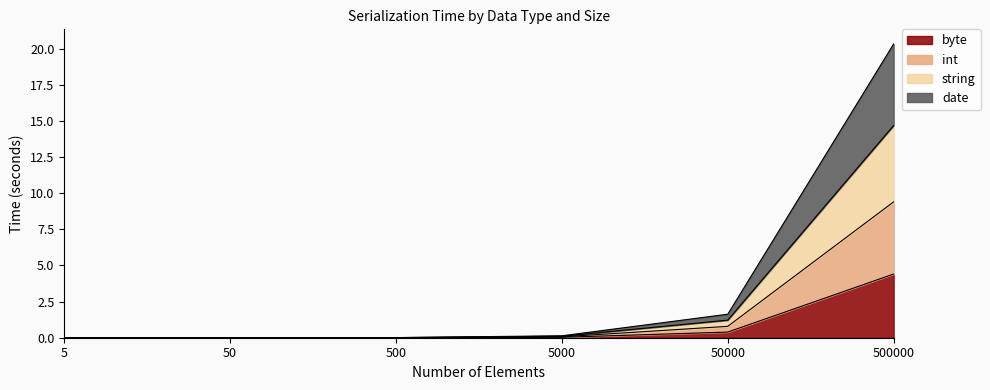

Is it true that byte equals 0.0 at 5?

True